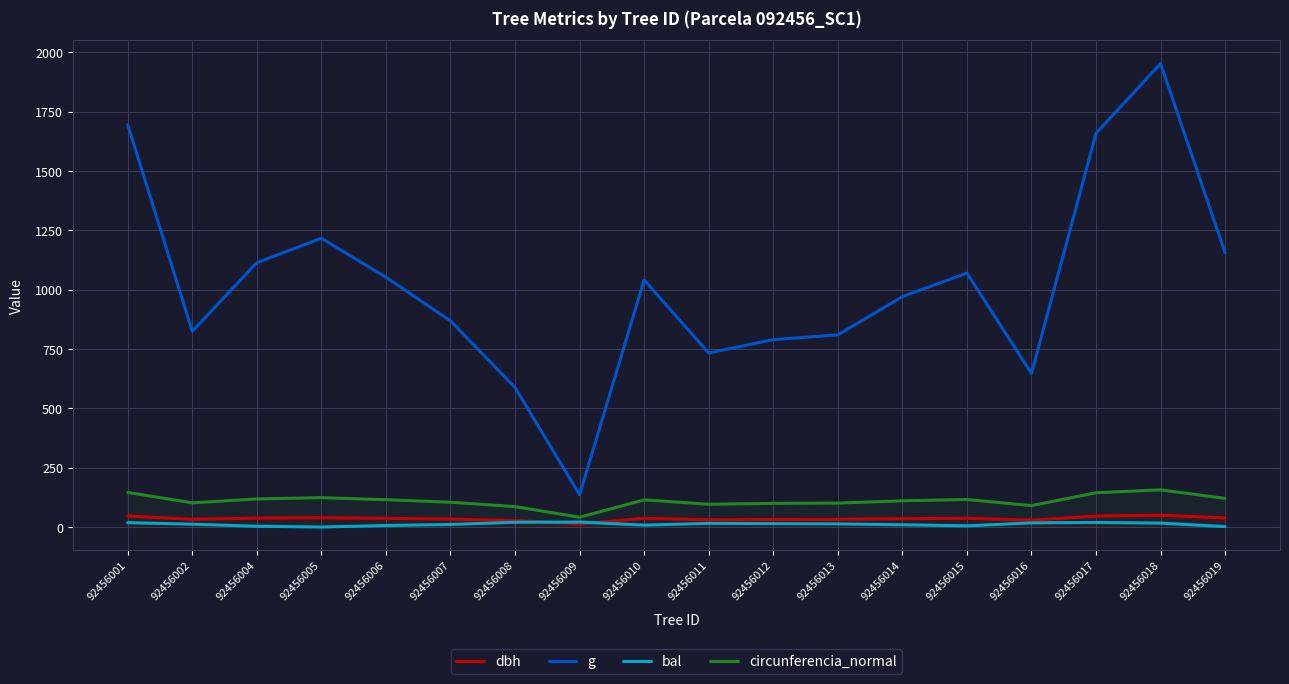

What is the difference between the maximum and minimum values in the dbh series?

36.7